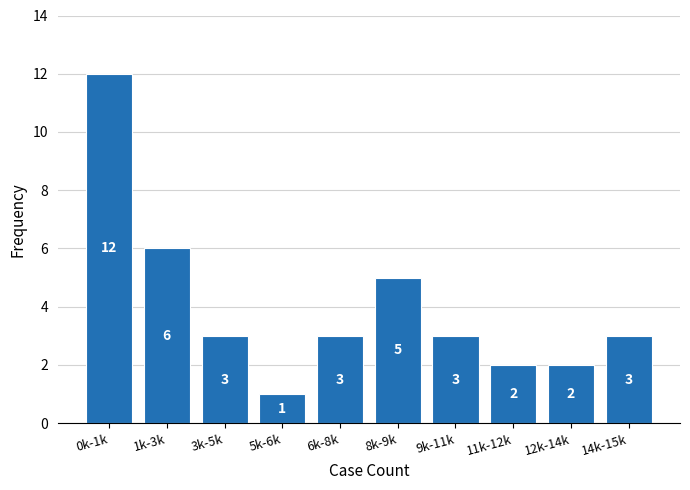

Reading left to right, what are all the values shown in this chart?

0k-1k=12	1k-3k=6	3k-5k=3	5k-6k=1	6k-8k=3	8k-9k=5	9k-11k=3	11k-12k=2	12k-14k=2	14k-15k=3